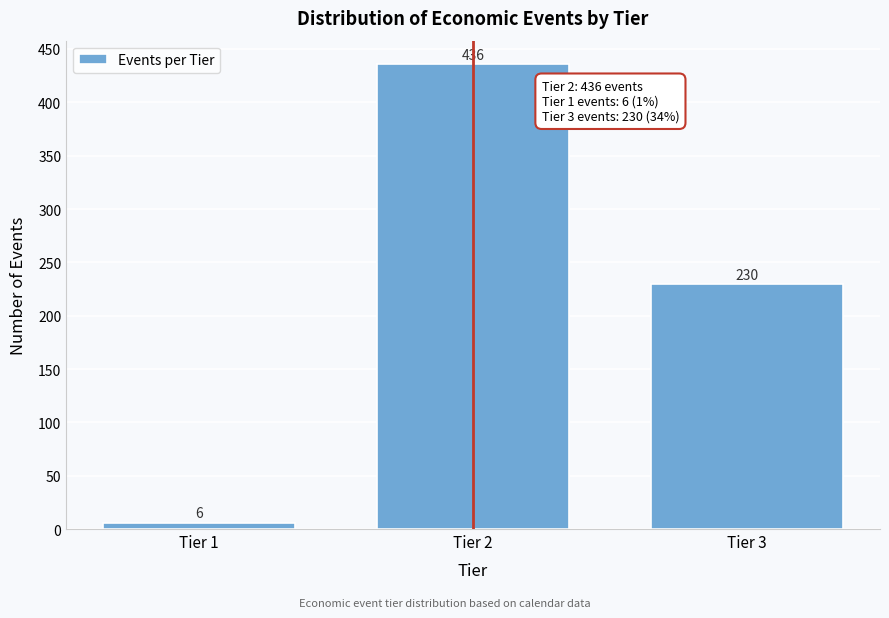

Reading left to right, list all the values displayed in this chart.

Tier 1=6	Tier 2=436	Tier 3=230